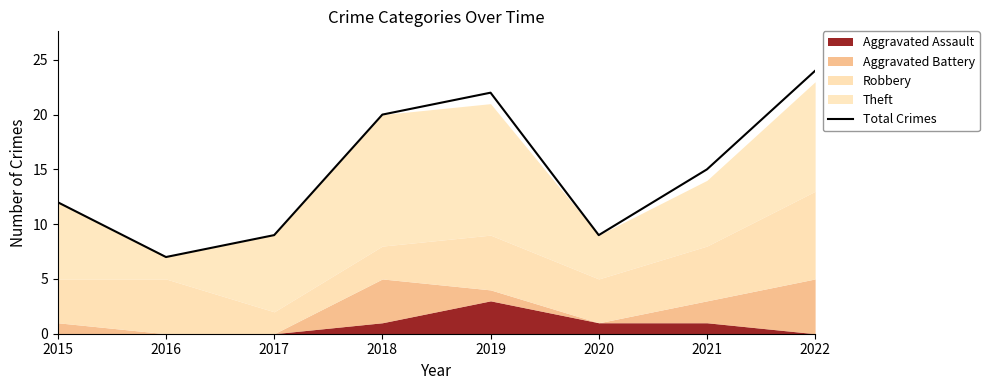

What is the maximum value shown in the chart?

24